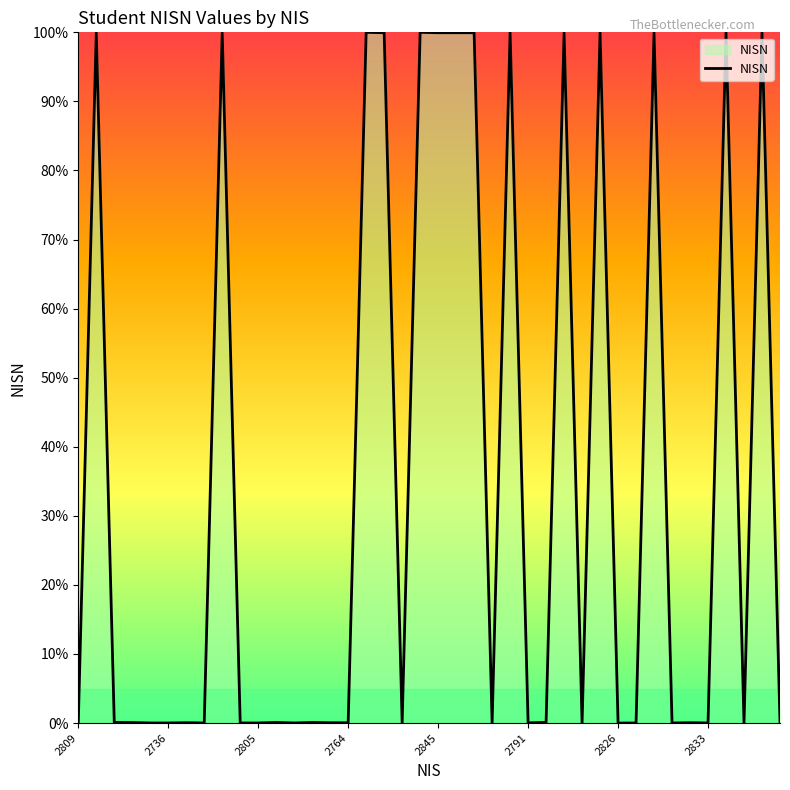

What is the difference between the maximum and minimum values?

100.0